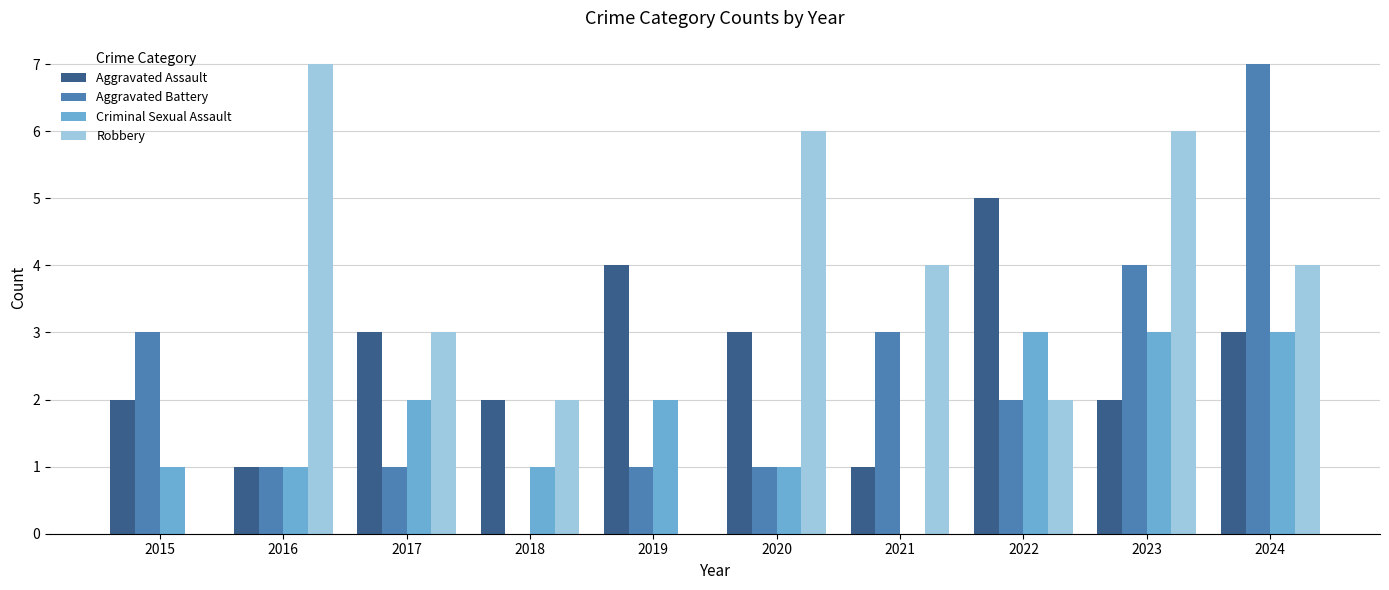

What is the highest value of the Aggravated Battery series?

7